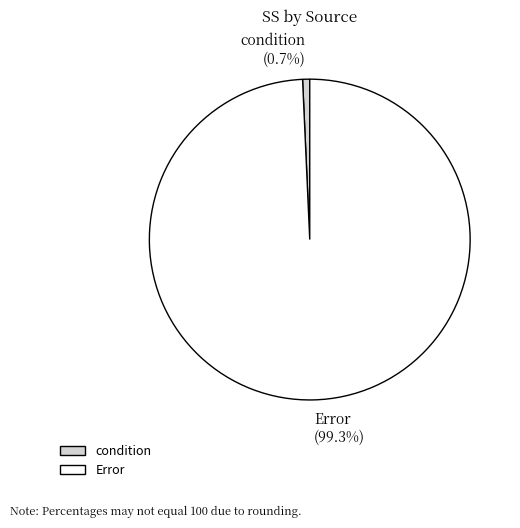

Is there any slice that represents more than half of the pie?

Yes